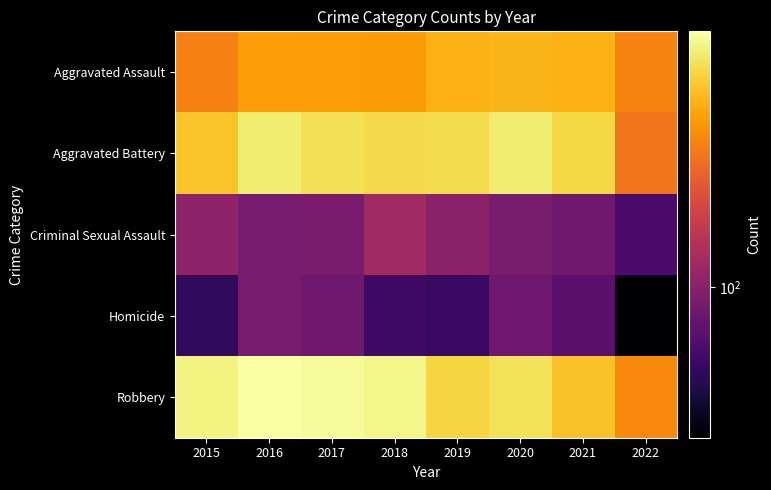

Reading left to right, what are all the values shown in this chart?

Aggravated Assault: 2015=323	2016=402	2017=396	2018=392	2019=452	2020=468	2021=452	2022=332
Aggravated Battery: 2015=515	2016=691	2017=623	2018=600	2019=608	2020=691	2021=587	2022=298
Criminal Sexual Assault: 2015=105	2016=87	2017=90	2018=122	2019=102	2020=88	2021=82	2022=61
Homicide: 2015=50	2016=87	2017=82	2018=56	2019=53	2020=81	2021=69	2022=29
Robbery: 2015=726	2016=819	2017=780	2018=741	2019=577	2020=639	2021=506	2022=342